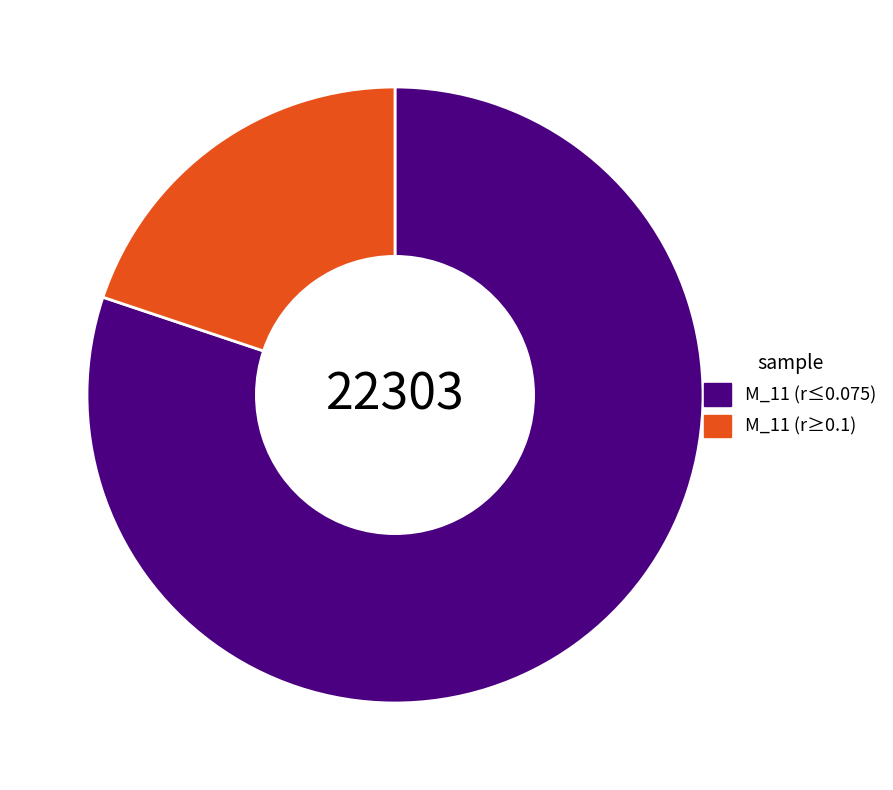

Does M_11 (r≥0.1) represent more than half of the total?

No